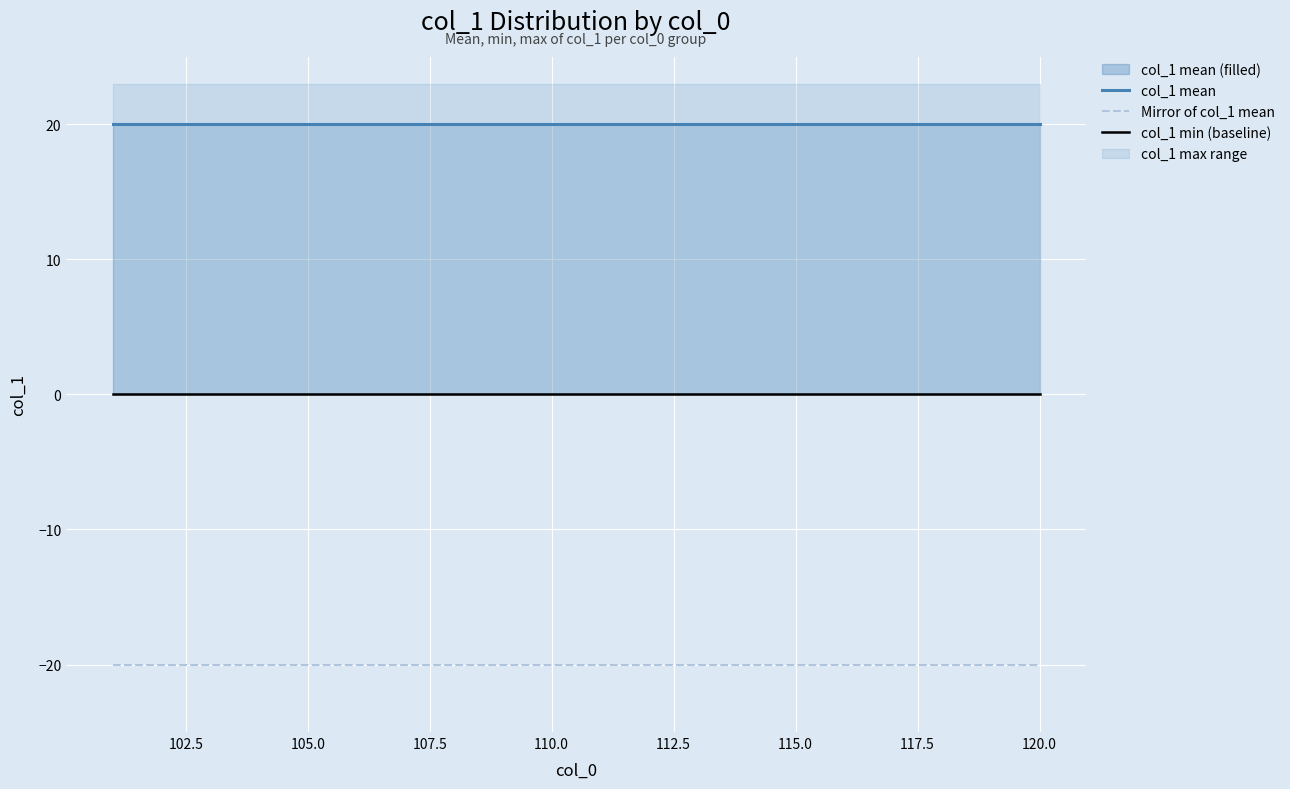

How many lines are shown in the chart?

3